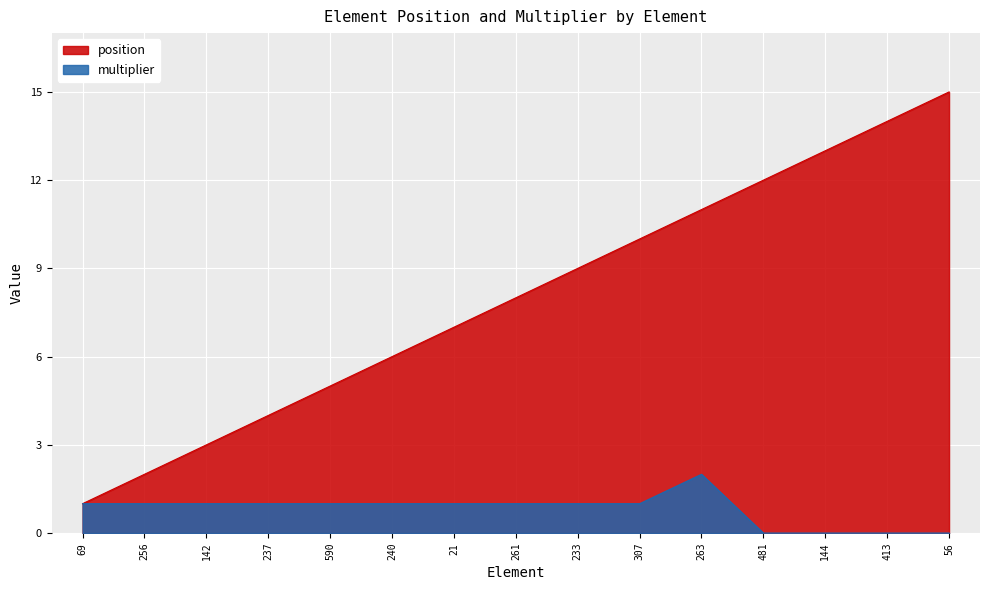

How many data points in position are less than 8?

7